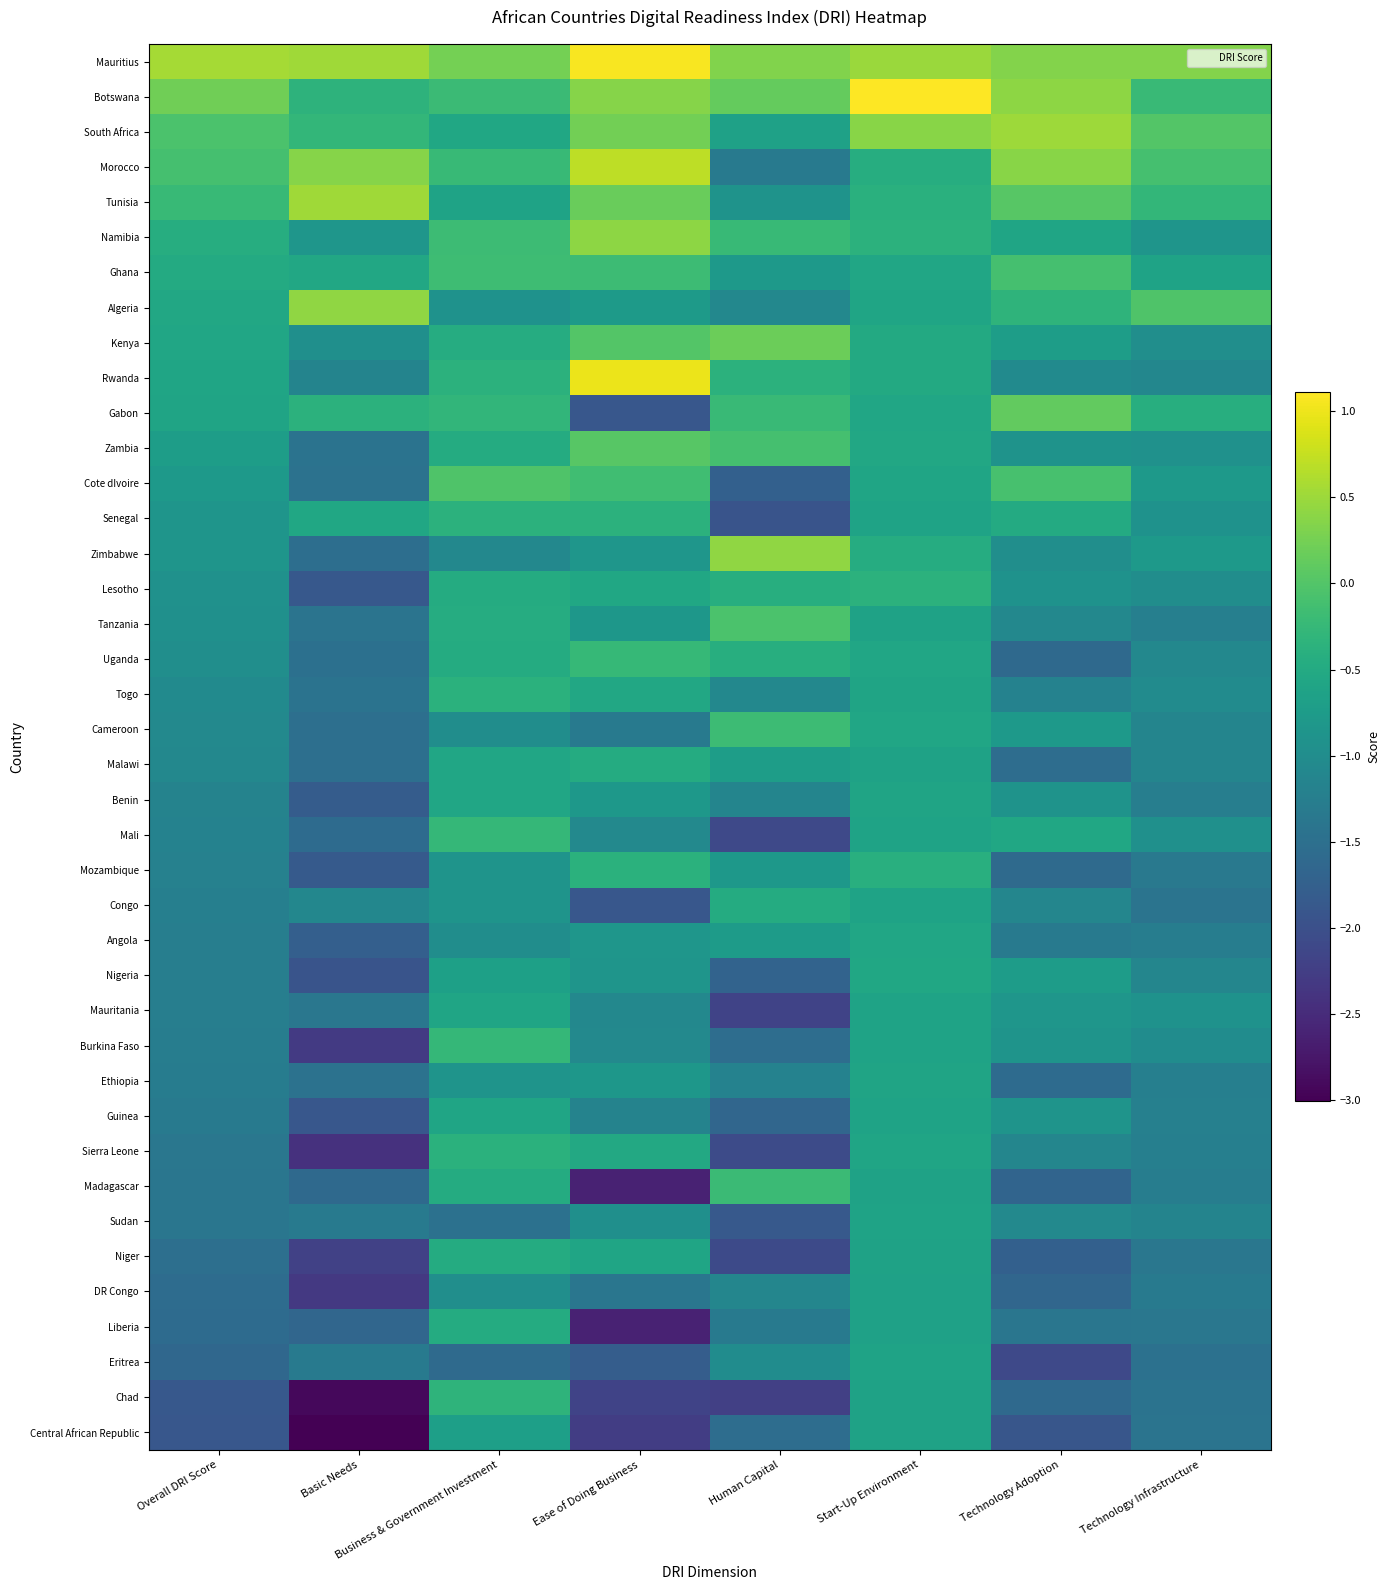

Reading left to right, what are all the values shown in this chart?

Mauritius: Overall DRI Score=0.6	Basic Needs=0.5	Business & Government Investment=0.2	Ease of Doing Business=1.1	Human Capital=0.3	Start-Up Environment=0.5	Technology Adoption=0.4	Technology Infrastructure=0.3
Botswana: Overall DRI Score=0.2	Basic Needs=-0.3	Business & Government Investment=-0.2	Ease of Doing Business=0.4	Human Capital=0.1	Start-Up Environment=1.1	Technology Adoption=0.4	Technology Infrastructure=-0.2
South Africa: Overall DRI Score=-0.1	Basic Needs=-0.3	Business & Government Investment=-0.6	Ease of Doing Business=0.2	Human Capital=-0.7	Start-Up Environment=0.4	Technology Adoption=0.5	Technology Infrastructure=0.0
Morocco: Overall DRI Score=-0.1	Basic Needs=0.4	Business & Government Investment=-0.2	Ease of Doing Business=0.7	Human Capital=-1.3	Start-Up Environment=-0.4	Technology Adoption=0.4	Technology Infrastructure=-0.1
Tunisia: Overall DRI Score=-0.2	Basic Needs=0.5	Business & Government Investment=-0.6	Ease of Doing Business=0.2	Human Capital=-0.9	Start-Up Environment=-0.4	Technology Adoption=0.0	Technology Infrastructure=-0.3
Namibia: Overall DRI Score=-0.4	Basic Needs=-0.8	Business & Government Investment=-0.2	Ease of Doing Business=0.4	Human Capital=-0.2	Start-Up Environment=-0.4	Technology Adoption=-0.6	Technology Infrastructure=-0.9
Ghana: Overall DRI Score=-0.5	Basic Needs=-0.5	Business & Government Investment=-0.2	Ease of Doing Business=-0.2	Human Capital=-0.8	Start-Up Environment=-0.6	Technology Adoption=-0.1	Technology Infrastructure=-0.6
Algeria: Overall DRI Score=-0.5	Basic Needs=0.4	Business & Government Investment=-0.9	Ease of Doing Business=-0.8	Human Capital=-1.1	Start-Up Environment=-0.6	Technology Adoption=-0.3	Technology Infrastructure=-0.0
Kenya: Overall DRI Score=-0.6	Basic Needs=-1.0	Business & Government Investment=-0.5	Ease of Doing Business=0.0	Human Capital=0.2	Start-Up Environment=-0.5	Technology Adoption=-0.7	Technology Infrastructure=-1.0
Rwanda: Overall DRI Score=-0.6	Basic Needs=-1.2	Business & Government Investment=-0.4	Ease of Doing Business=1.0	Human Capital=-0.4	Start-Up Environment=-0.5	Technology Adoption=-1.0	Technology Infrastructure=-1.1
Gabon: Overall DRI Score=-0.6	Basic Needs=-0.4	Business & Government Investment=-0.3	Ease of Doing Business=-1.9	Human Capital=-0.2	Start-Up Environment=-0.6	Technology Adoption=0.1	Technology Infrastructure=-0.4
Zambia: Overall DRI Score=-0.7	Basic Needs=-1.4	Business & Government Investment=-0.5	Ease of Doing Business=0.0	Human Capital=-0.1	Start-Up Environment=-0.5	Technology Adoption=-0.9	Technology Infrastructure=-0.9
Cote dIvoire: Overall DRI Score=-0.8	Basic Needs=-1.5	Business & Government Investment=-0.0	Ease of Doing Business=-0.1	Human Capital=-1.7	Start-Up Environment=-0.6	Technology Adoption=-0.1	Technology Infrastructure=-0.8
Senegal: Overall DRI Score=-0.9	Basic Needs=-0.5	Business & Government Investment=-0.4	Ease of Doing Business=-0.4	Human Capital=-1.9	Start-Up Environment=-0.6	Technology Adoption=-0.5	Technology Infrastructure=-0.9
Zimbabwe: Overall DRI Score=-0.9	Basic Needs=-1.5	Business & Government Investment=-1.1	Ease of Doing Business=-0.8	Human Capital=0.4	Start-Up Environment=-0.5	Technology Adoption=-1.0	Technology Infrastructure=-0.8
Lesotho: Overall DRI Score=-0.9	Basic Needs=-1.9	Business & Government Investment=-0.5	Ease of Doing Business=-0.6	Human Capital=-0.4	Start-Up Environment=-0.4	Technology Adoption=-0.9	Technology Infrastructure=-1.0
Tanzania: Overall DRI Score=-0.9	Basic Needs=-1.4	Business & Government Investment=-0.5	Ease of Doing Business=-0.8	Human Capital=-0.1	Start-Up Environment=-0.6	Technology Adoption=-1.1	Technology Infrastructure=-1.2
Uganda: Overall DRI Score=-1.0	Basic Needs=-1.5	Business & Government Investment=-0.5	Ease of Doing Business=-0.2	Human Capital=-0.4	Start-Up Environment=-0.6	Technology Adoption=-1.6	Technology Infrastructure=-1.1
Togo: Overall DRI Score=-1.0	Basic Needs=-1.4	Business & Government Investment=-0.4	Ease of Doing Business=-0.5	Human Capital=-1.1	Start-Up Environment=-0.6	Technology Adoption=-1.2	Technology Infrastructure=-1.0
Cameroon: Overall DRI Score=-1.1	Basic Needs=-1.5	Business & Government Investment=-1.0	Ease of Doing Business=-1.3	Human Capital=-0.2	Start-Up Environment=-0.6	Technology Adoption=-0.8	Technology Infrastructure=-1.1
Malawi: Overall DRI Score=-1.1	Basic Needs=-1.5	Business & Government Investment=-0.6	Ease of Doing Business=-0.5	Human Capital=-0.7	Start-Up Environment=-0.6	Technology Adoption=-1.5	Technology Infrastructure=-1.1
Benin: Overall DRI Score=-1.2	Basic Needs=-1.8	Business & Government Investment=-0.6	Ease of Doing Business=-0.8	Human Capital=-1.1	Start-Up Environment=-0.6	Technology Adoption=-0.9	Technology Infrastructure=-1.2
Mali: Overall DRI Score=-1.2	Basic Needs=-1.6	Business & Government Investment=-0.3	Ease of Doing Business=-1.1	Human Capital=-2.1	Start-Up Environment=-0.6	Technology Adoption=-0.6	Technology Infrastructure=-0.9
Mozambique: Overall DRI Score=-1.2	Basic Needs=-1.8	Business & Government Investment=-0.9	Ease of Doing Business=-0.4	Human Capital=-0.8	Start-Up Environment=-0.4	Technology Adoption=-1.6	Technology Infrastructure=-1.3
Congo: Overall DRI Score=-1.2	Basic Needs=-1.1	Business & Government Investment=-0.9	Ease of Doing Business=-1.9	Human Capital=-0.5	Start-Up Environment=-0.6	Technology Adoption=-1.1	Technology Infrastructure=-1.4
Angola: Overall DRI Score=-1.2	Basic Needs=-1.8	Business & Government Investment=-1.0	Ease of Doing Business=-0.8	Human Capital=-0.8	Start-Up Environment=-0.6	Technology Adoption=-1.3	Technology Infrastructure=-1.3
Nigeria: Overall DRI Score=-1.3	Basic Needs=-1.9	Business & Government Investment=-0.7	Ease of Doing Business=-0.9	Human Capital=-1.7	Start-Up Environment=-0.6	Technology Adoption=-0.7	Technology Infrastructure=-1.1
Mauritania: Overall DRI Score=-1.3	Basic Needs=-1.4	Business & Government Investment=-0.6	Ease of Doing Business=-1.1	Human Capital=-2.2	Start-Up Environment=-0.6	Technology Adoption=-0.8	Technology Infrastructure=-0.9
Burkina Faso: Overall DRI Score=-1.3	Basic Needs=-2.3	Business & Government Investment=-0.3	Ease of Doing Business=-1.1	Human Capital=-1.5	Start-Up Environment=-0.6	Technology Adoption=-0.9	Technology Infrastructure=-1.0
Ethiopia: Overall DRI Score=-1.3	Basic Needs=-1.5	Business & Government Investment=-0.9	Ease of Doing Business=-0.8	Human Capital=-1.2	Start-Up Environment=-0.6	Technology Adoption=-1.6	Technology Infrastructure=-1.2
Guinea: Overall DRI Score=-1.3	Basic Needs=-1.9	Business & Government Investment=-0.6	Ease of Doing Business=-1.2	Human Capital=-1.7	Start-Up Environment=-0.6	Technology Adoption=-0.9	Technology Infrastructure=-1.2
Sierra Leone: Overall DRI Score=-1.4	Basic Needs=-2.4	Business & Government Investment=-0.4	Ease of Doing Business=-0.5	Human Capital=-2.1	Start-Up Environment=-0.6	Technology Adoption=-1.1	Technology Infrastructure=-1.2
Madagascar: Overall DRI Score=-1.4	Basic Needs=-1.6	Business & Government Investment=-0.5	Ease of Doing Business=-2.6	Human Capital=-0.2	Start-Up Environment=-0.6	Technology Adoption=-1.7	Technology Infrastructure=-1.3
Sudan: Overall DRI Score=-1.4	Basic Needs=-1.3	Business & Government Investment=-1.5	Ease of Doing Business=-1.0	Human Capital=-1.9	Start-Up Environment=-0.6	Technology Adoption=-1.1	Technology Infrastructure=-1.1
Niger: Overall DRI Score=-1.5	Basic Needs=-2.2	Business & Government Investment=-0.5	Ease of Doing Business=-0.6	Human Capital=-2.1	Start-Up Environment=-0.6	Technology Adoption=-1.7	Technology Infrastructure=-1.4
DR Congo: Overall DRI Score=-1.6	Basic Needs=-2.3	Business & Government Investment=-1.0	Ease of Doing Business=-1.4	Human Capital=-1.1	Start-Up Environment=-0.6	Technology Adoption=-1.7	Technology Infrastructure=-1.3
Liberia: Overall DRI Score=-1.6	Basic Needs=-1.6	Business & Government Investment=-0.5	Ease of Doing Business=-2.6	Human Capital=-1.3	Start-Up Environment=-0.6	Technology Adoption=-1.4	Technology Infrastructure=-1.4
Eritrea: Overall DRI Score=-1.6	Basic Needs=-1.3	Business & Government Investment=-1.6	Ease of Doing Business=-1.8	Human Capital=-1.0	Start-Up Environment=-0.6	Technology Adoption=-2.1	Technology Infrastructure=-1.5
Chad: Overall DRI Score=-1.9	Basic Needs=-2.9	Business & Government Investment=-0.3	Ease of Doing Business=-2.2	Human Capital=-2.2	Start-Up Environment=-0.6	Technology Adoption=-1.6	Technology Infrastructure=-1.4
Central African Republic: Overall DRI Score=-1.9	Basic Needs=-3.0	Business & Government Investment=-0.7	Ease of Doing Business=-2.3	Human Capital=-1.5	Start-Up Environment=-0.6	Technology Adoption=-1.9	Technology Infrastructure=-1.4